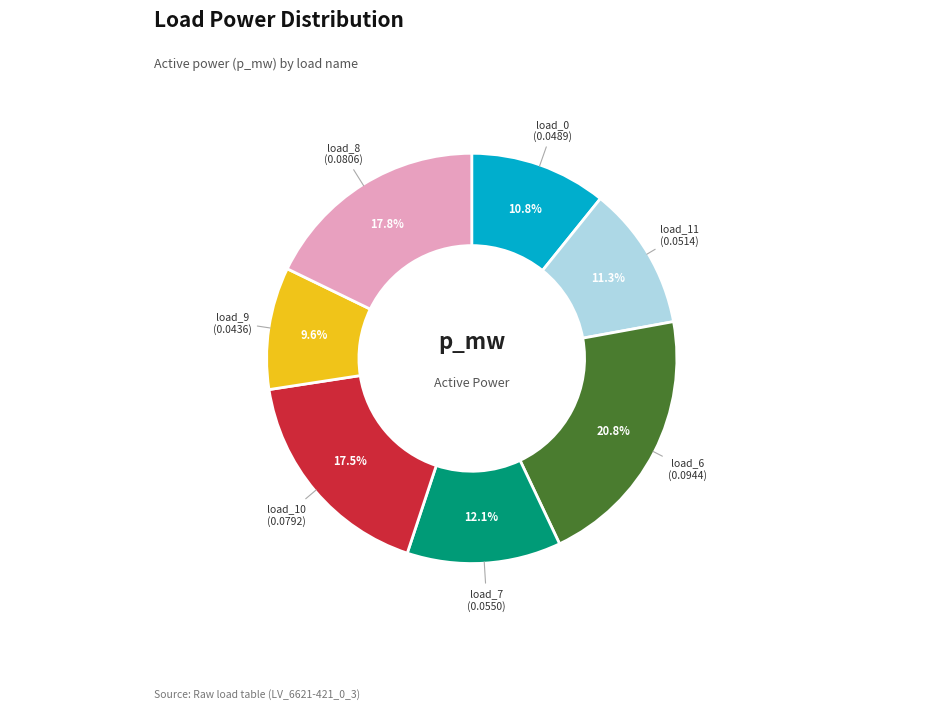

Which category has the smallest portion of the pie?

load_9